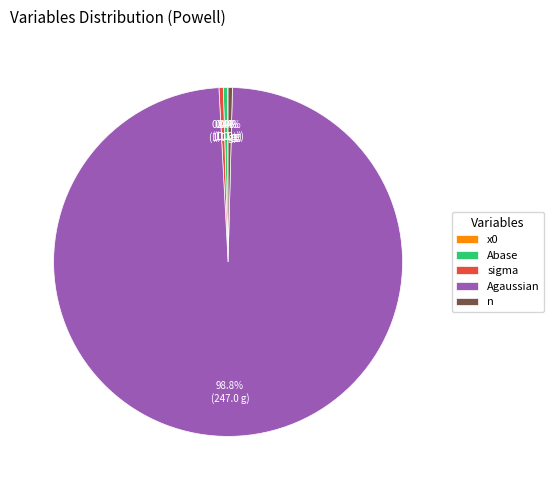

Does Agaussian represent more than half of the total?

Yes